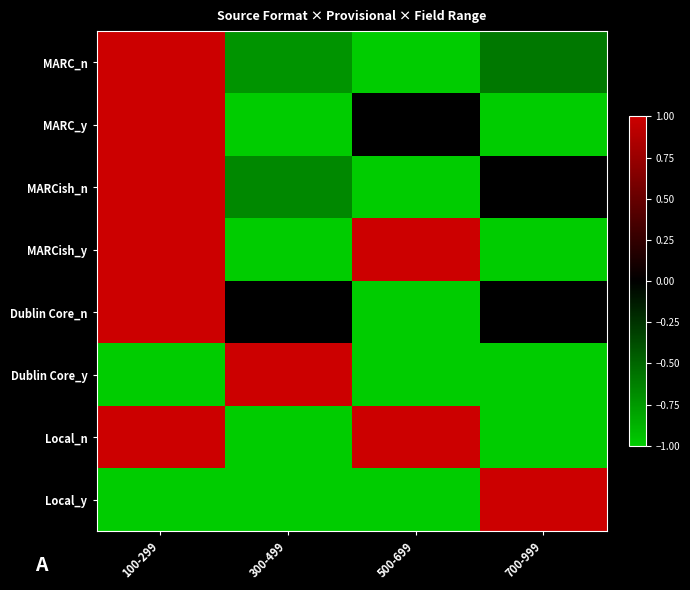

Reading left to right, transcribe all the data shown in this chart.

MARC_n: 100-299=1.0	300-499=-0.7	500-699=-1.0	700-999=-0.6
MARC_y: 100-299=1.0	300-499=-1.0	500-699=0.0	700-999=-1.0
MARCish_n: 100-299=1.0	300-499=-0.7	500-699=-1.0	700-999=0.0
MARCish_y: 100-299=1.0	300-499=-1.0	500-699=1.0	700-999=-1.0
Dublin Core_n: 100-299=1.0	300-499=0.0	500-699=-1.0	700-999=0.0
Dublin Core_y: 100-299=-1.0	300-499=1.0	500-699=-1.0	700-999=-1.0
Local_n: 100-299=1.0	300-499=-1.0	500-699=1.0	700-999=-1.0
Local_y: 100-299=-1.0	300-499=-1.0	500-699=-1.0	700-999=1.0